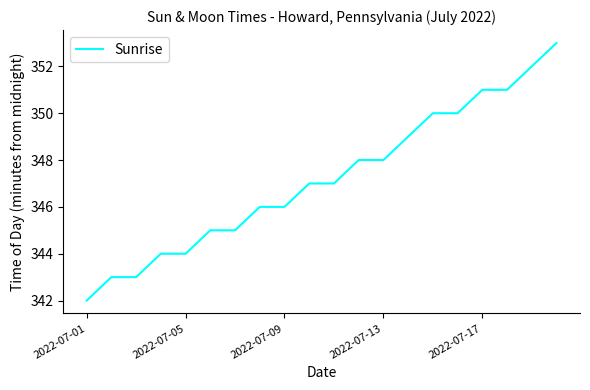

What is the maximum value shown in the chart?

353